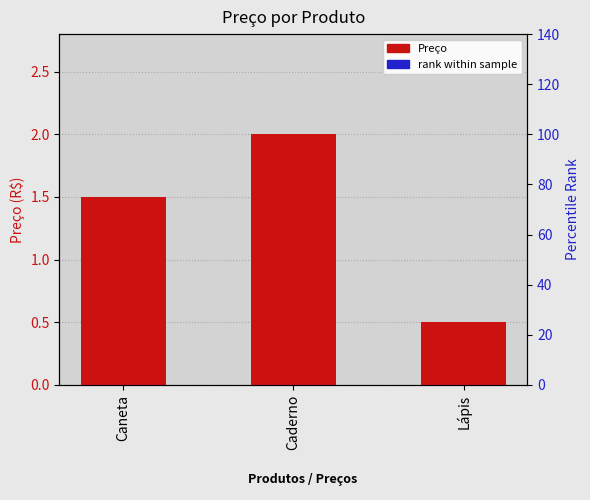

At how many categories does at least one series exceed 1?

2